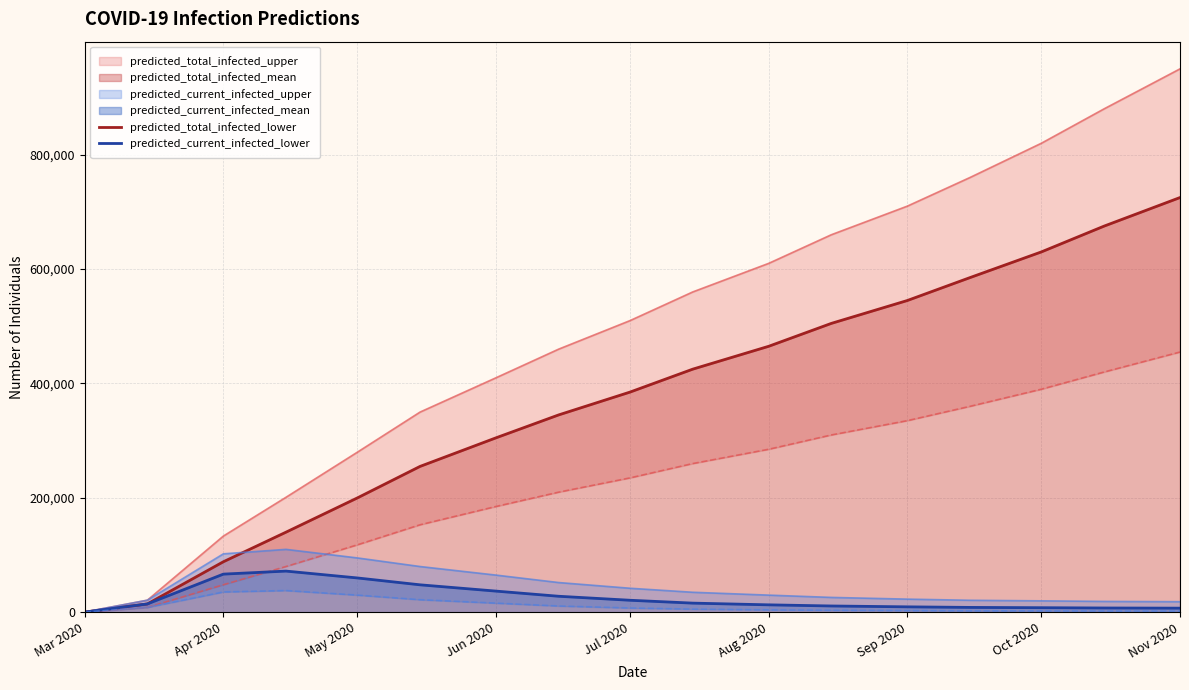

Which category has the highest value in the predicted_total_infected_lower series?

Nov 2020